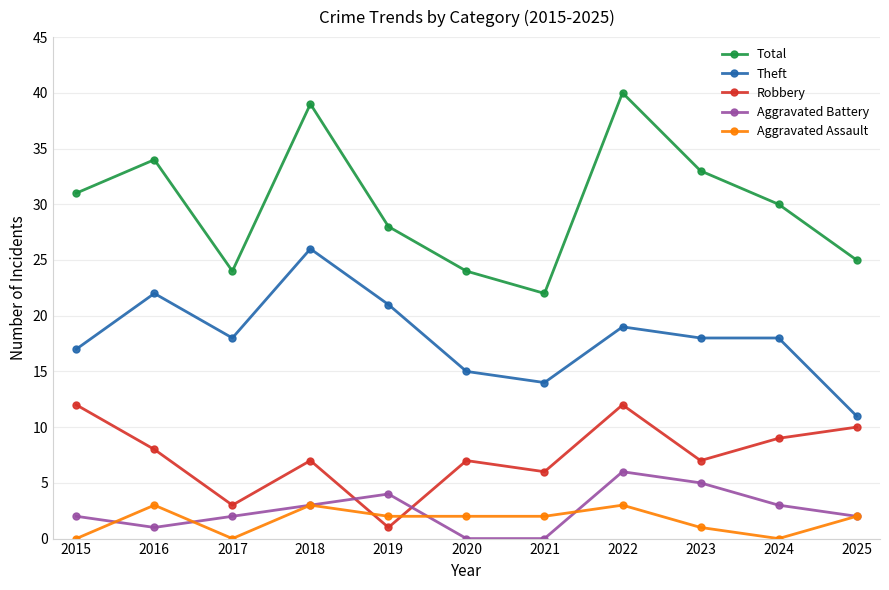

True or false: Aggravated Assault and Theft intersect in this chart.

False